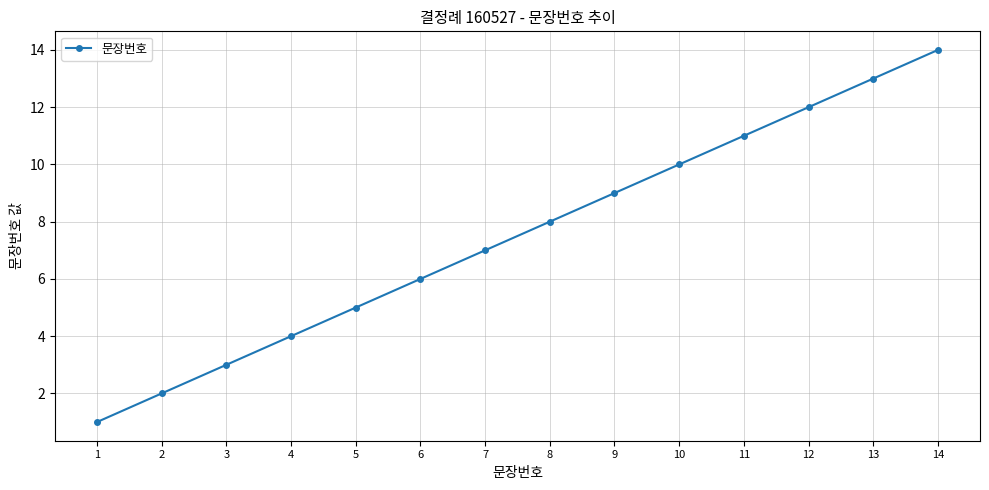

What is the value of the 7th point from the left?

7